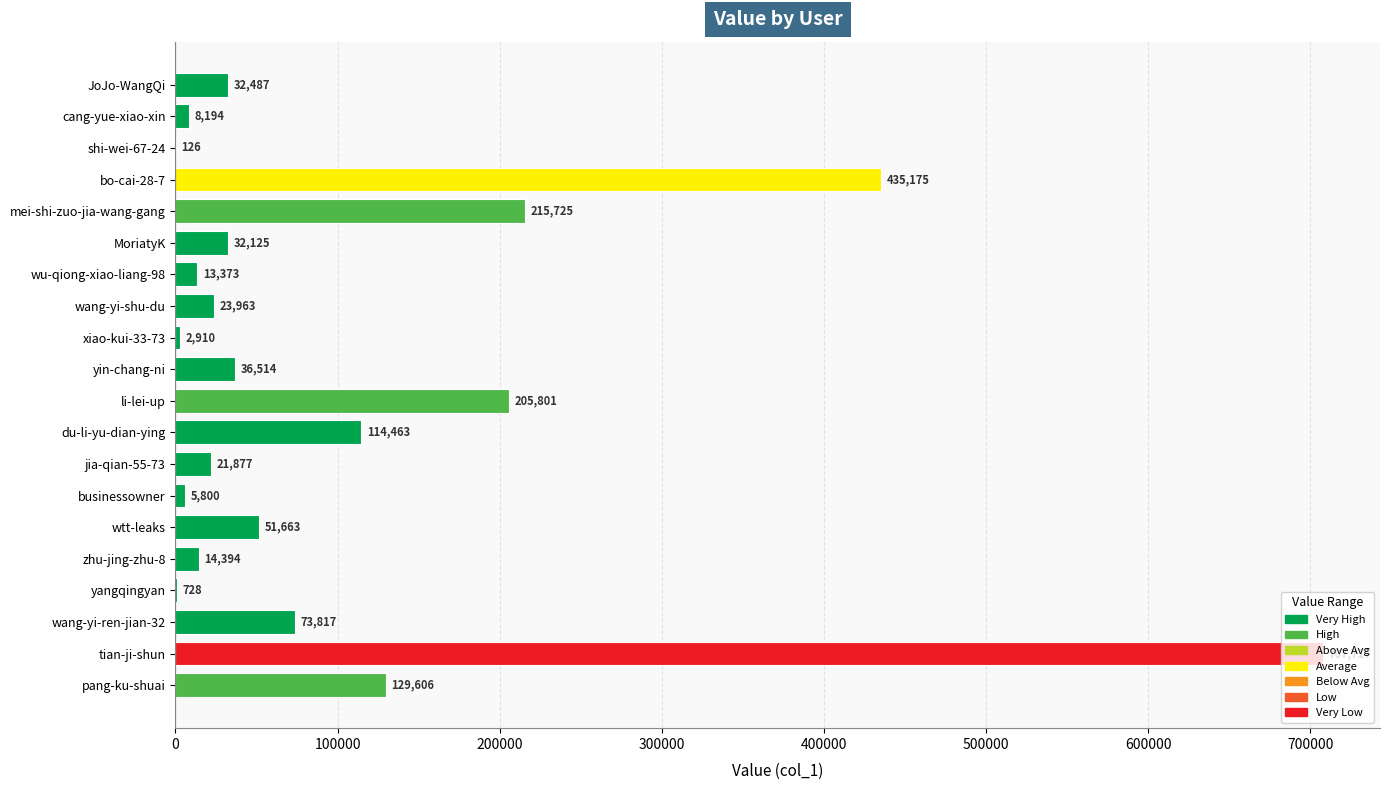

What is the sum of all values?

2126458